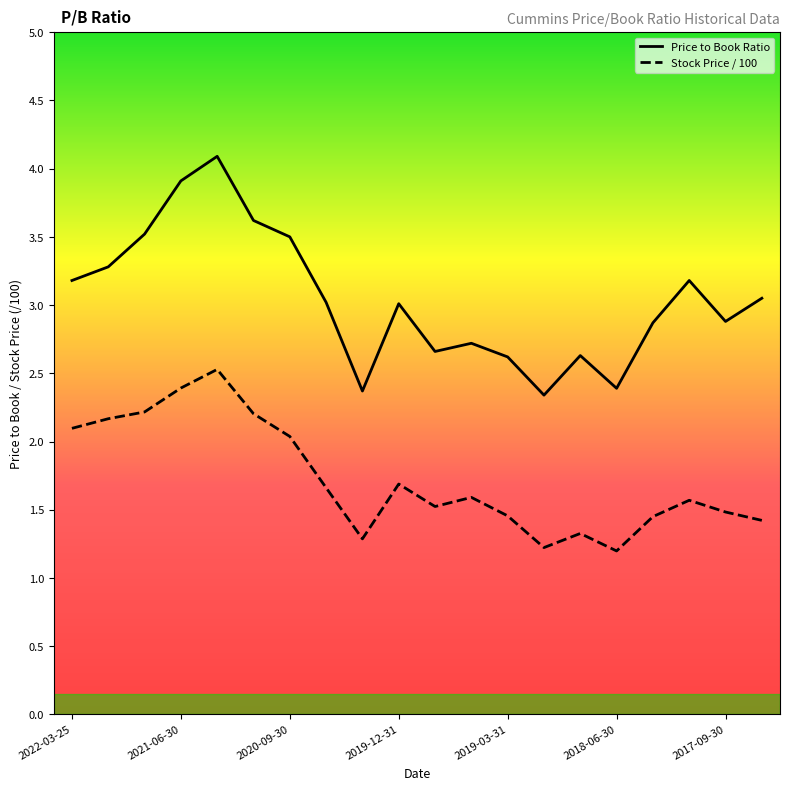

Which series has the largest range (max minus min)?

Price to Book Ratio